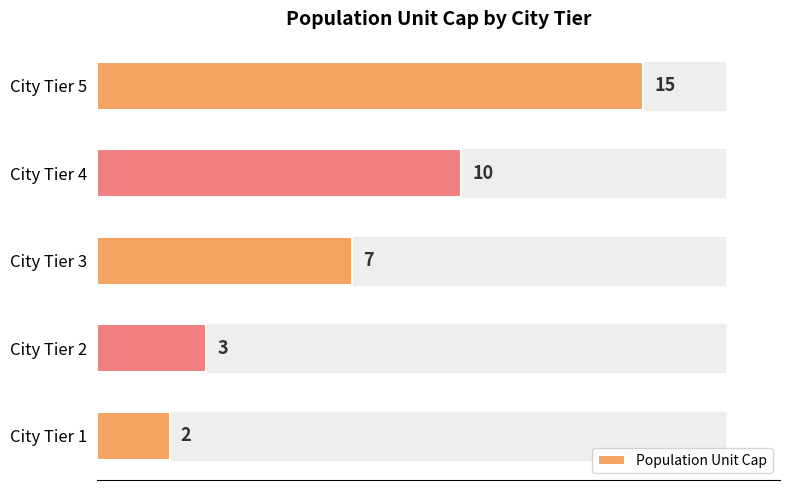

True or false: the data shows 3 at City Tier 2.

True